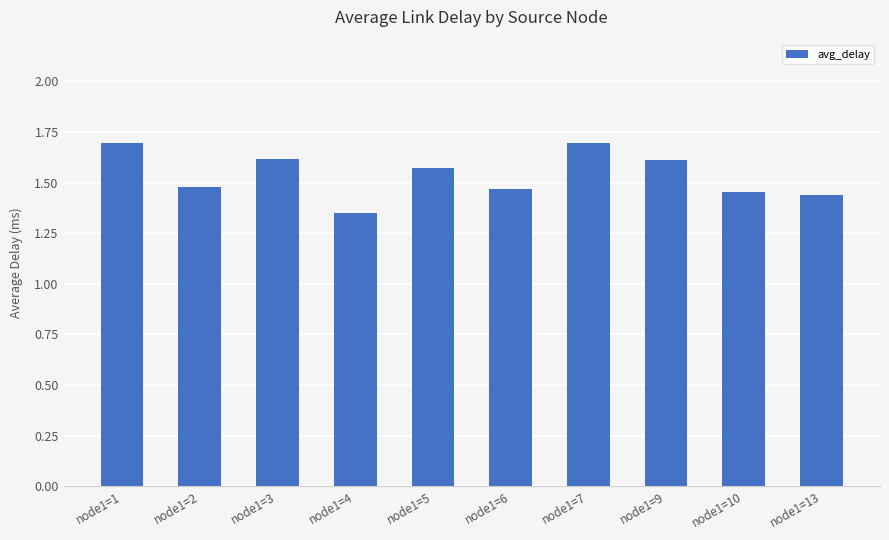

What is the maximum value shown in the chart?

1.7